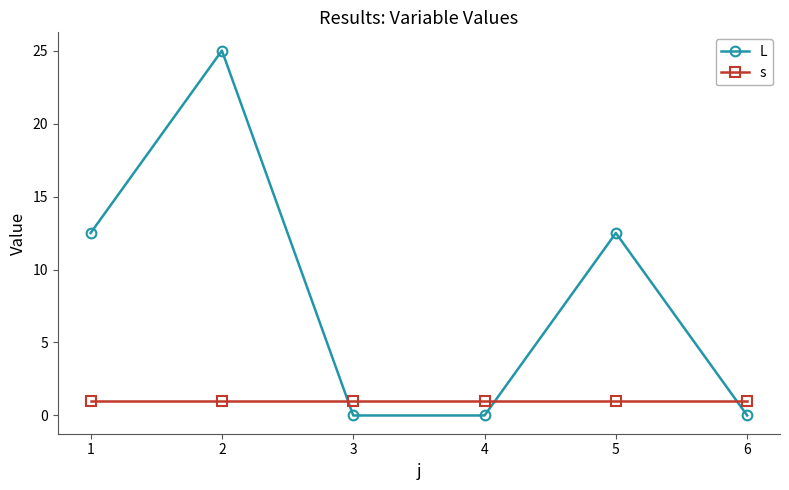

Which series changed the most between 2 and 3?

L